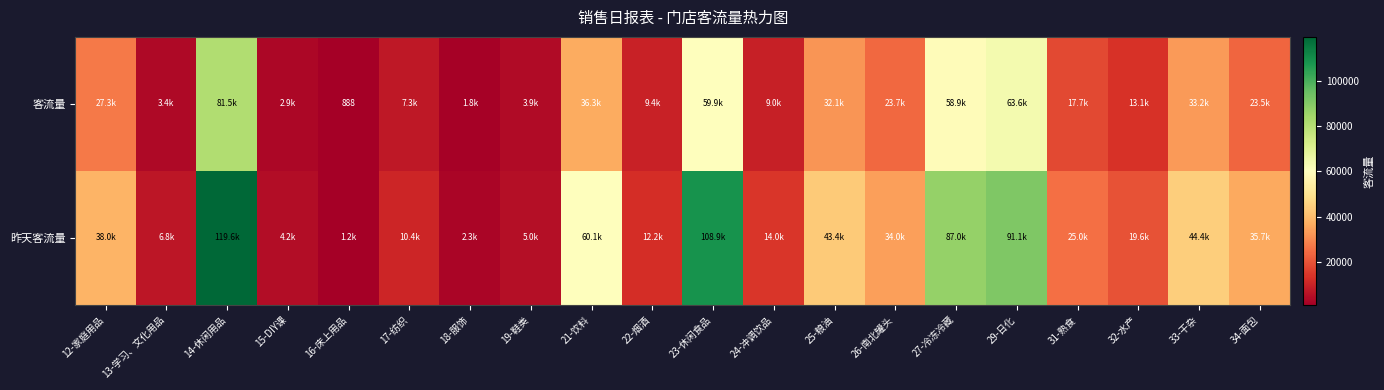

What is the sum of the 客流量 values at 13-学习、文化用品 and 33-干杂?

36653